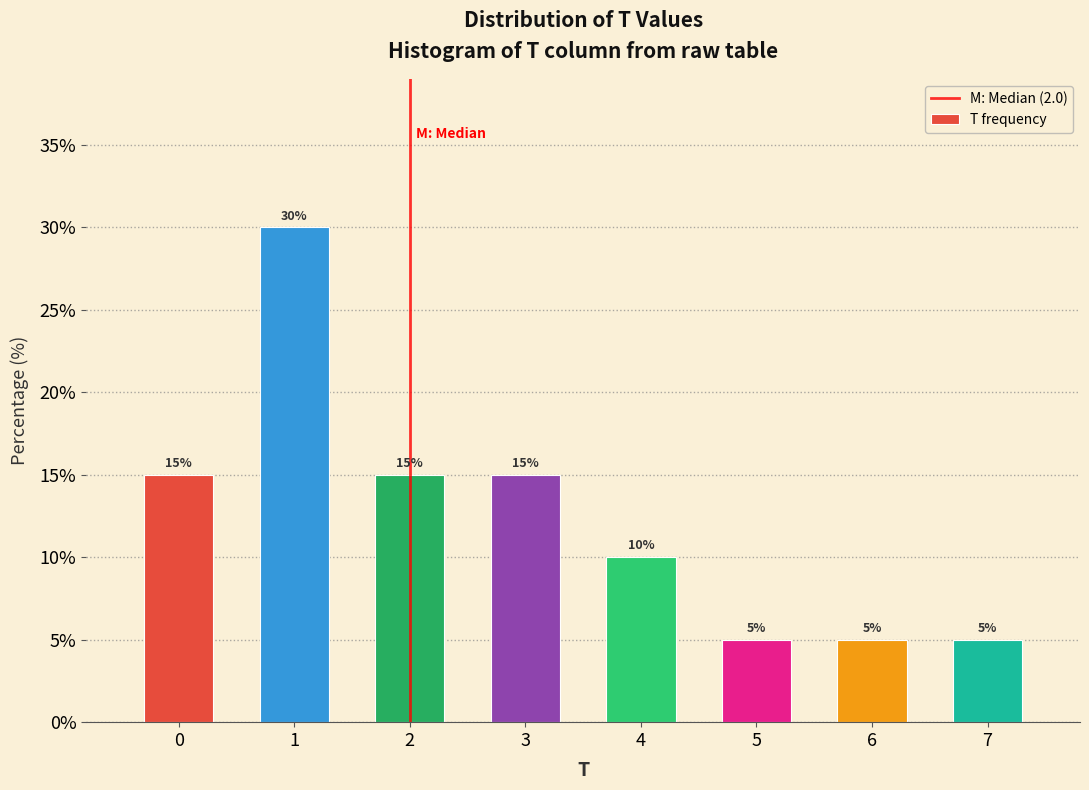

Reading left to right, what are all the values shown in this chart?

0=15	1=30	2=15	3=15	4=10	5=5	6=5	7=5